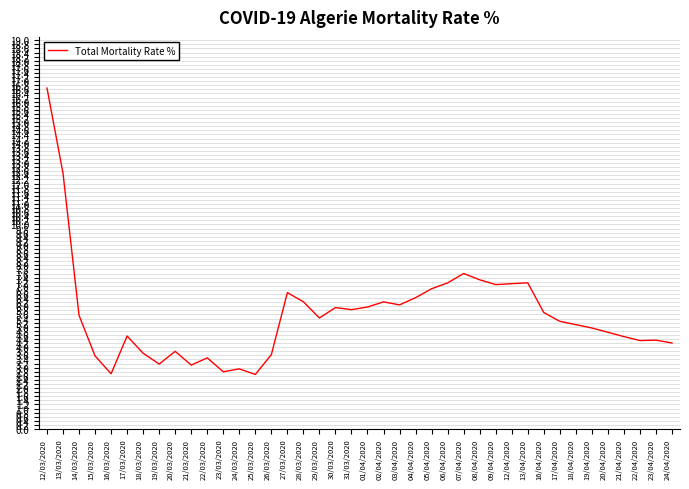

Is it true that the value at 17/03/2020 is 7.4?

False